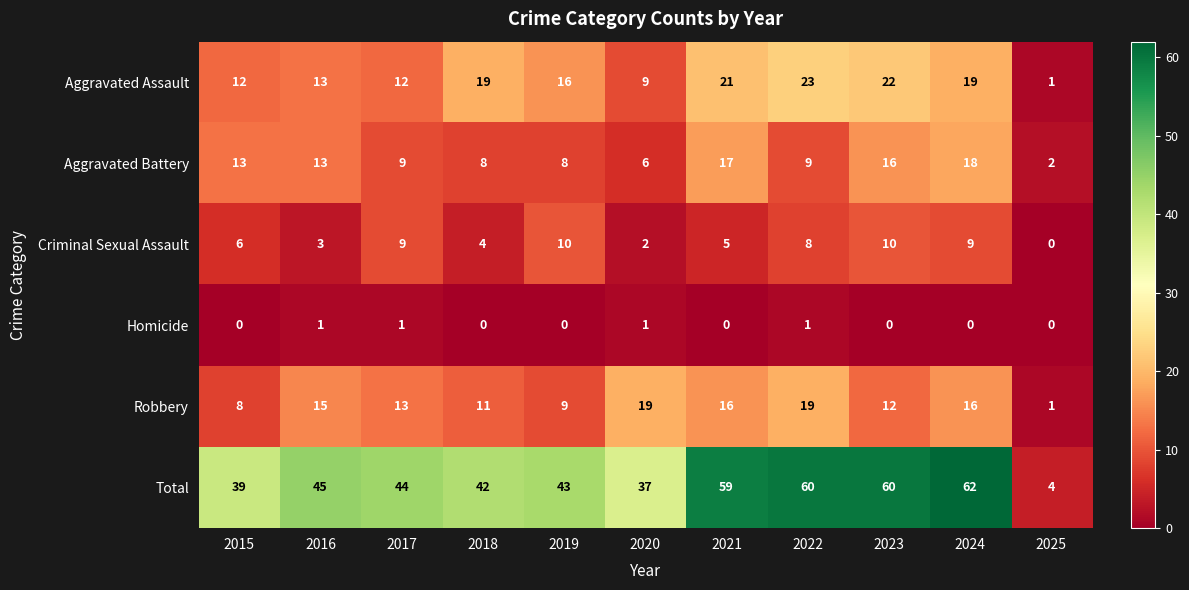

What is the sum of all Total values?

495